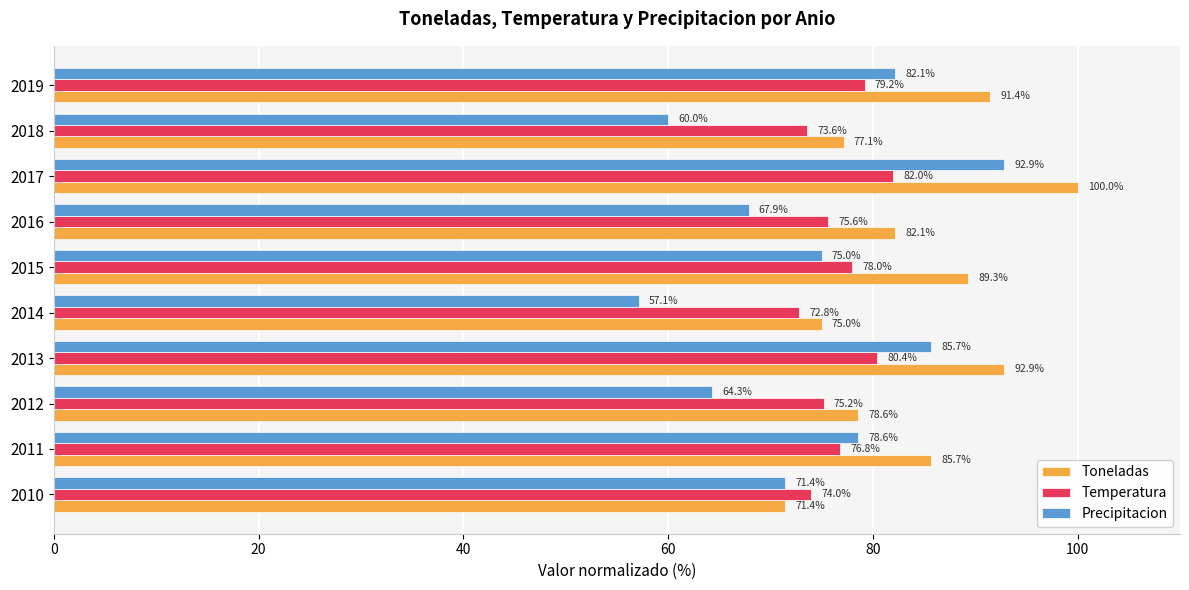

Is it true that Precipitacion equals 85.7 at 2013?

True